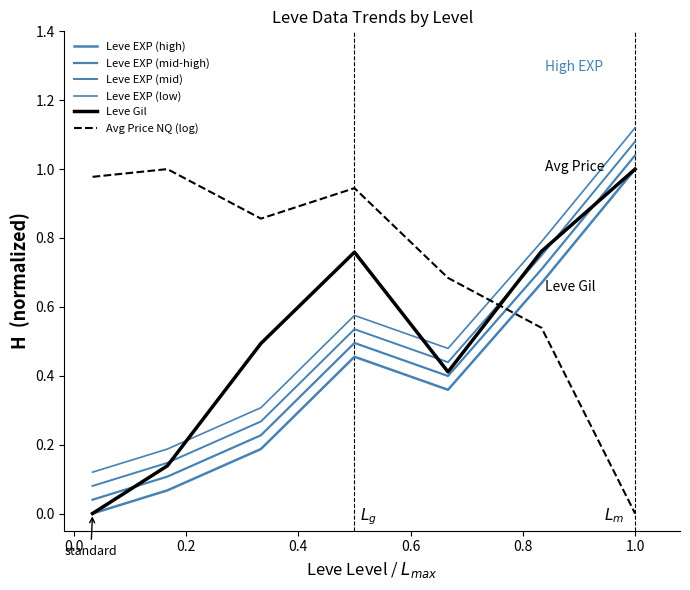

True or false: Leve EXP (mid-high) and Leve EXP (low) cross at least once.

False